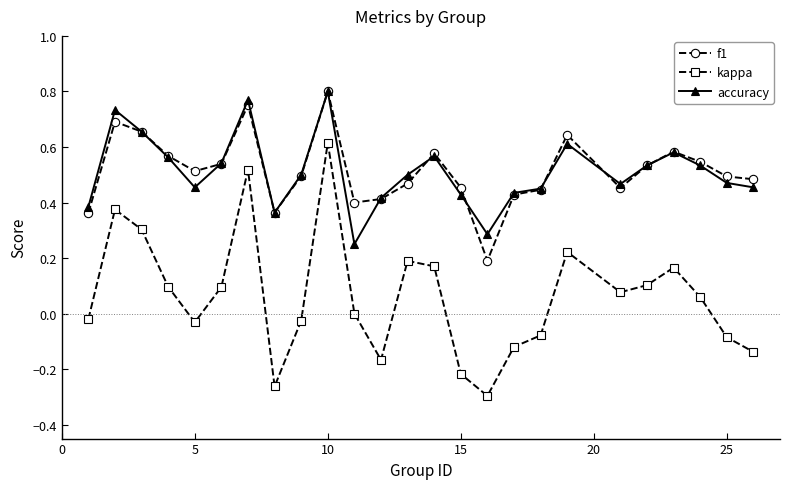

Which series has the widest spread of values?

kappa